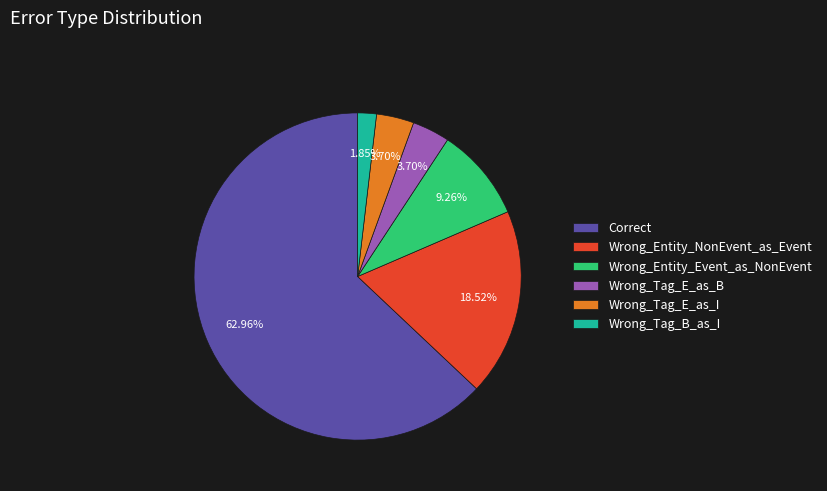

True or false: Wrong_Entity_Event_as_NonEvent accounts for 9% of the total.

True